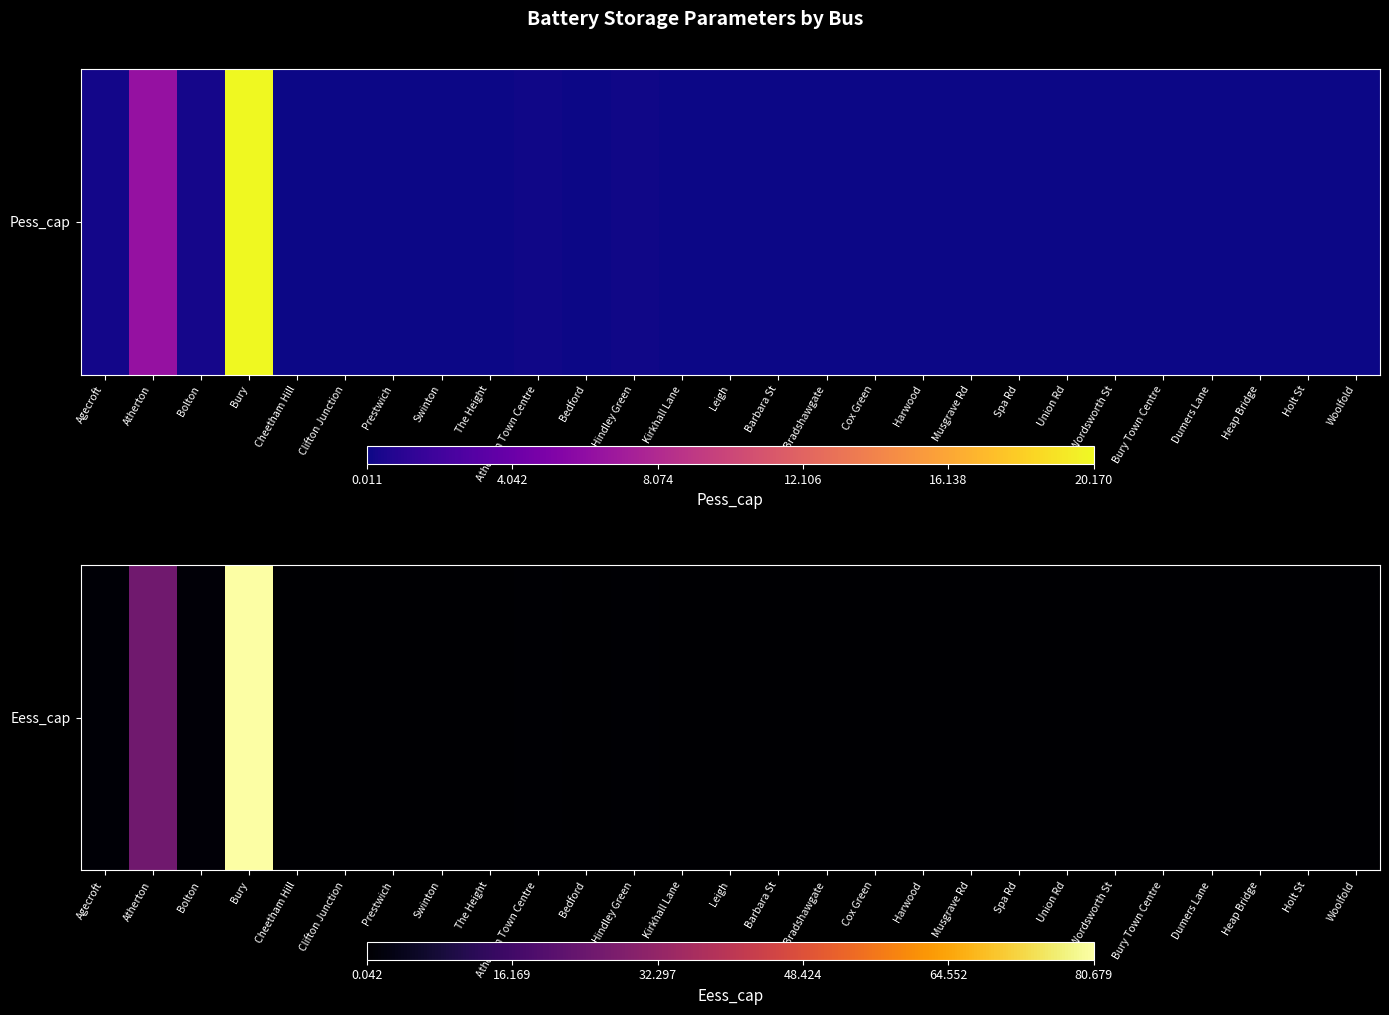

The chart shows a value of 0.0 at Wordsworth St. True or false?

False